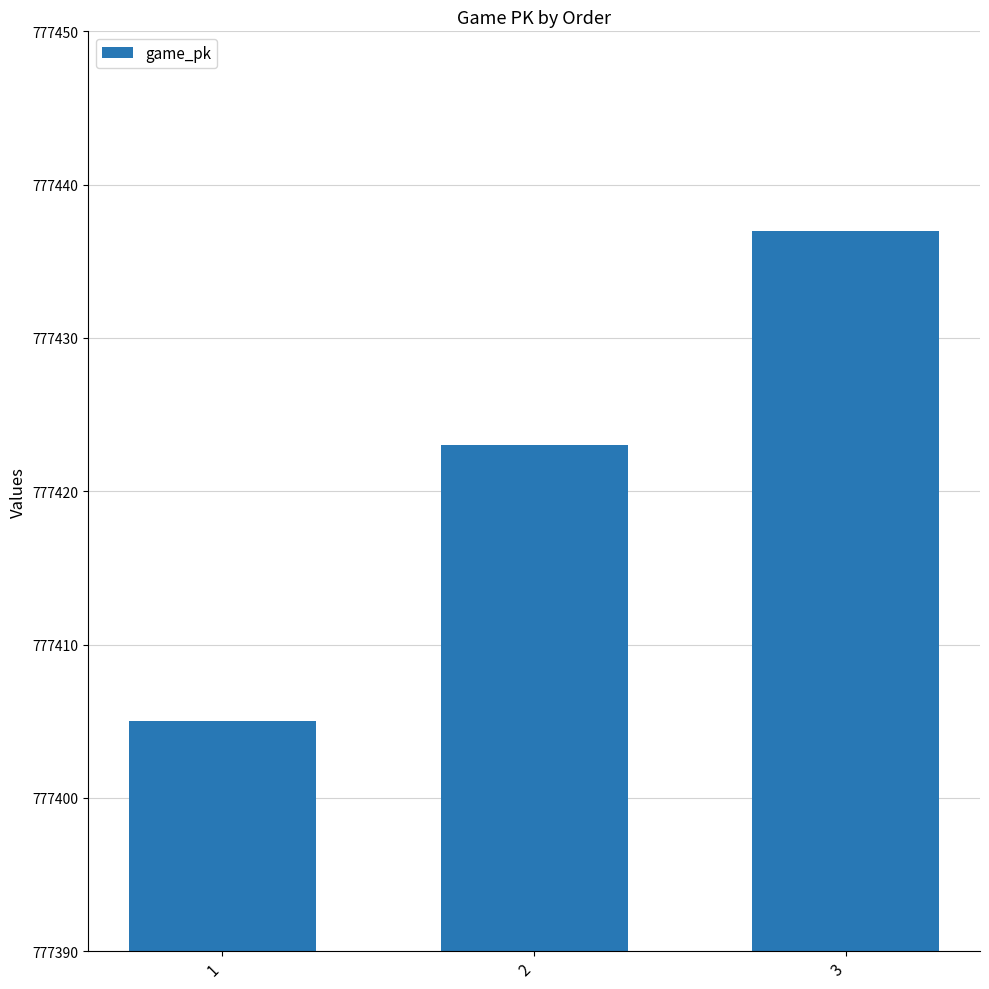

What is the smallest value displayed?

777405